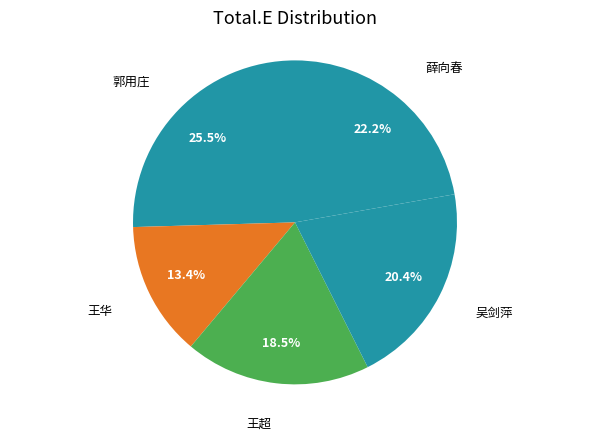

Which slice is the smallest?

王华